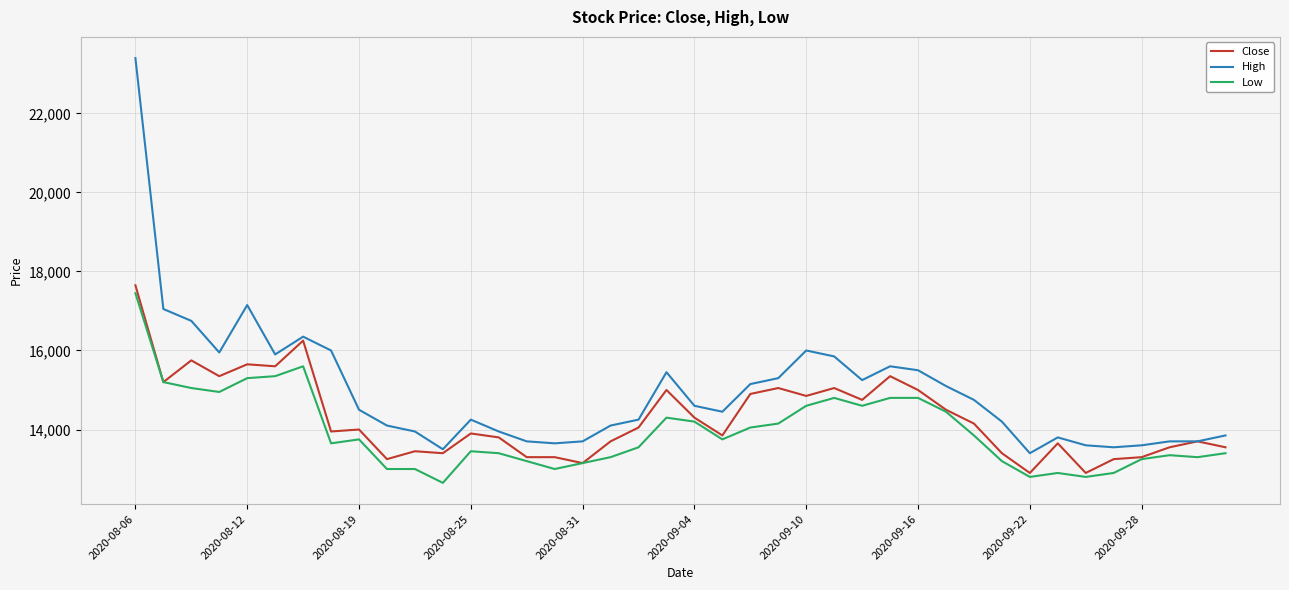

Which series has the largest total across all categories?

High